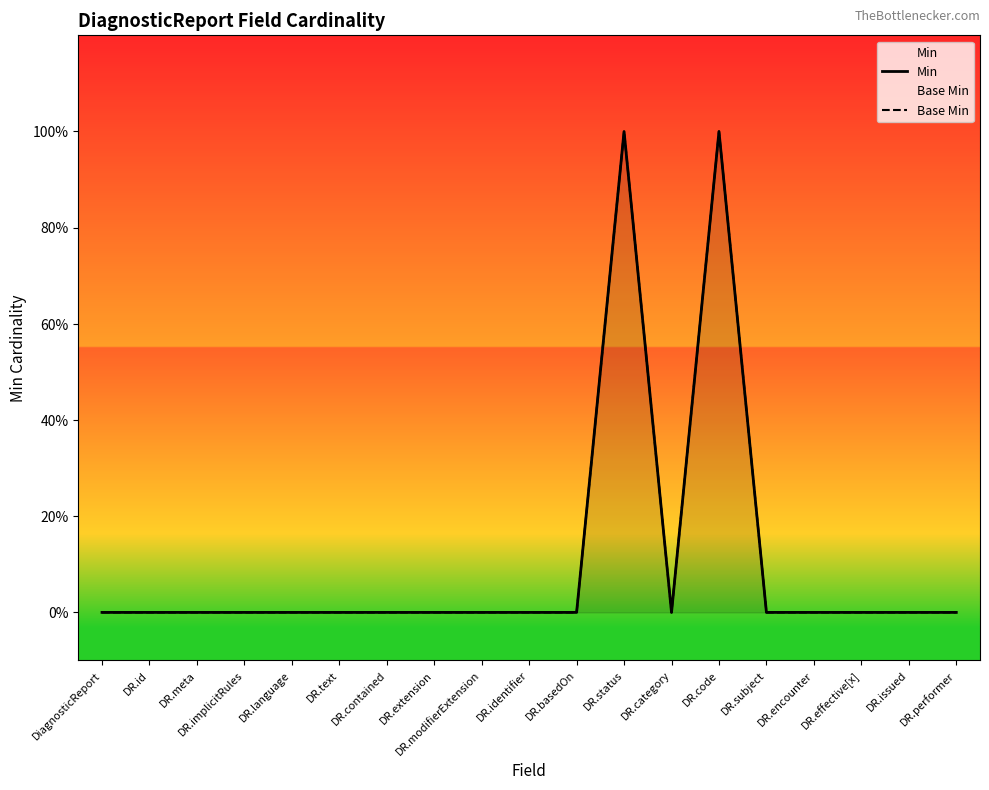

What is the approximate value of Base Min at DR.code?

1